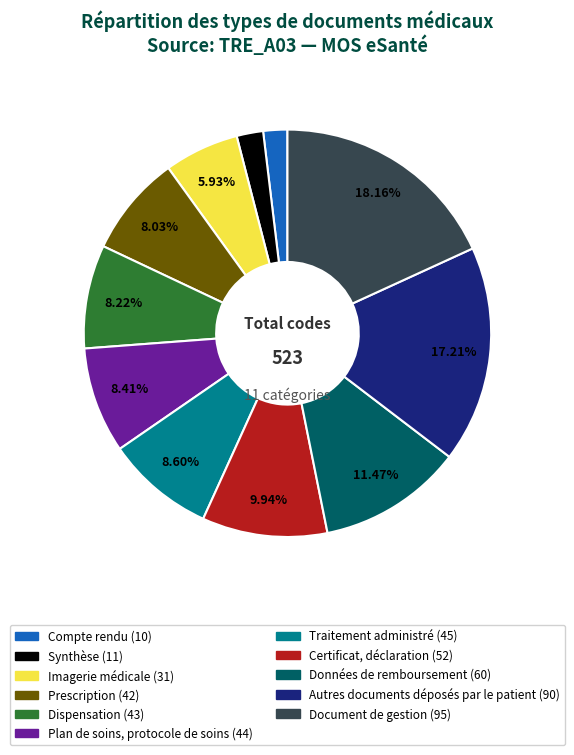

What is the ratio of the value at Traitement administré to the value at Plan de soins, protocole de soins?

1.0